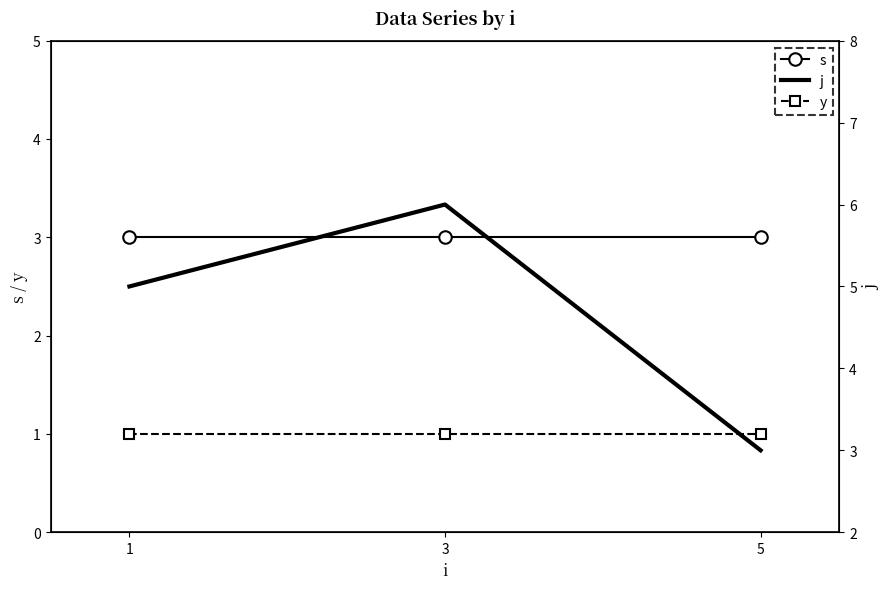

Which label corresponds to the smallest value in the chart?

1